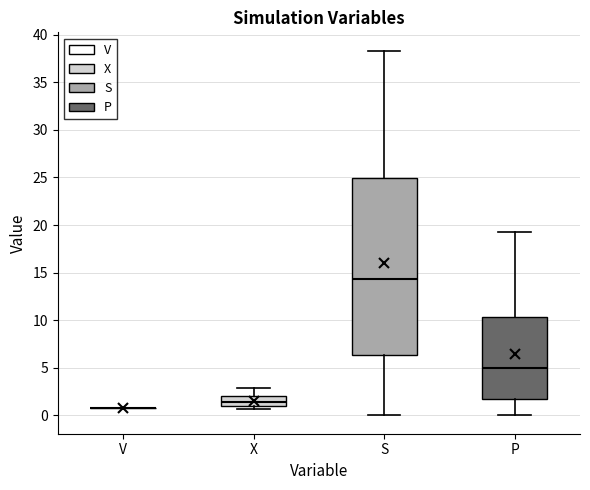

Reading left to right, read every box against the y-axis: the position of its median line, the range the box covers, and the ends of its whiskers. The values are not printed on the chart, so give them approximately, as read against the axis.

V: box collapsed to a line at 1.0, whiskers 1.0 to 1.0
X: median 1.5, box 1.0 to 2.0, whiskers 0.5 to 3.0
S: median 14.5, box 6.5 to 25.0, whiskers 0.0 to 38.5
P: median 5.0, box 2.0 to 10.5, whiskers 0.0 to 19.5